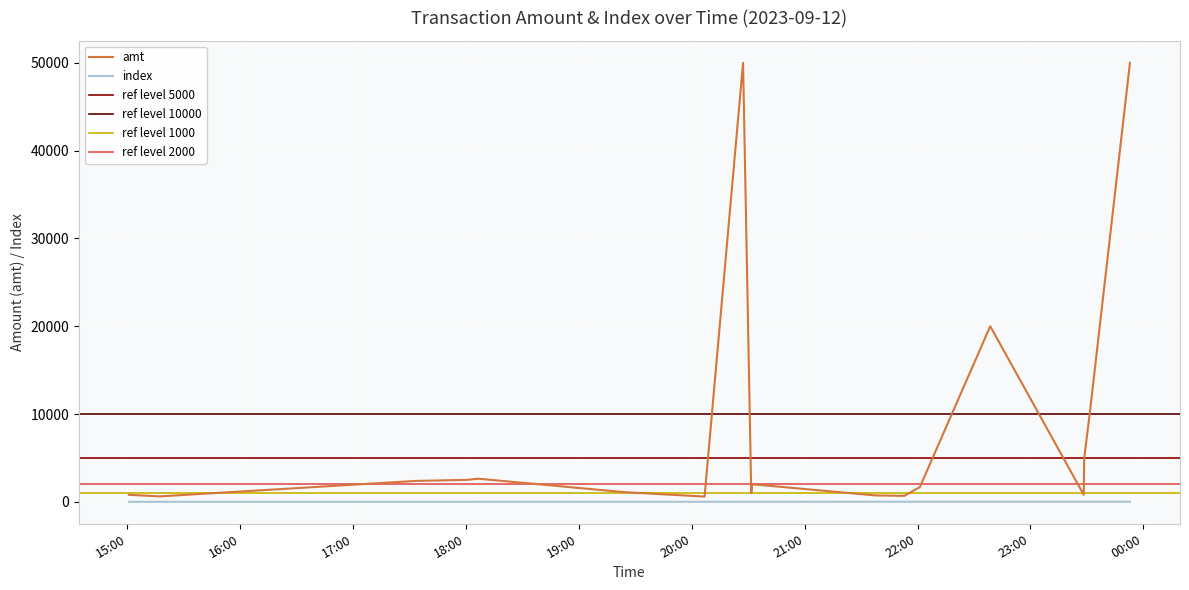

The index series shows 15.0 at 2023-09-12 23:28:34. True or false?

True